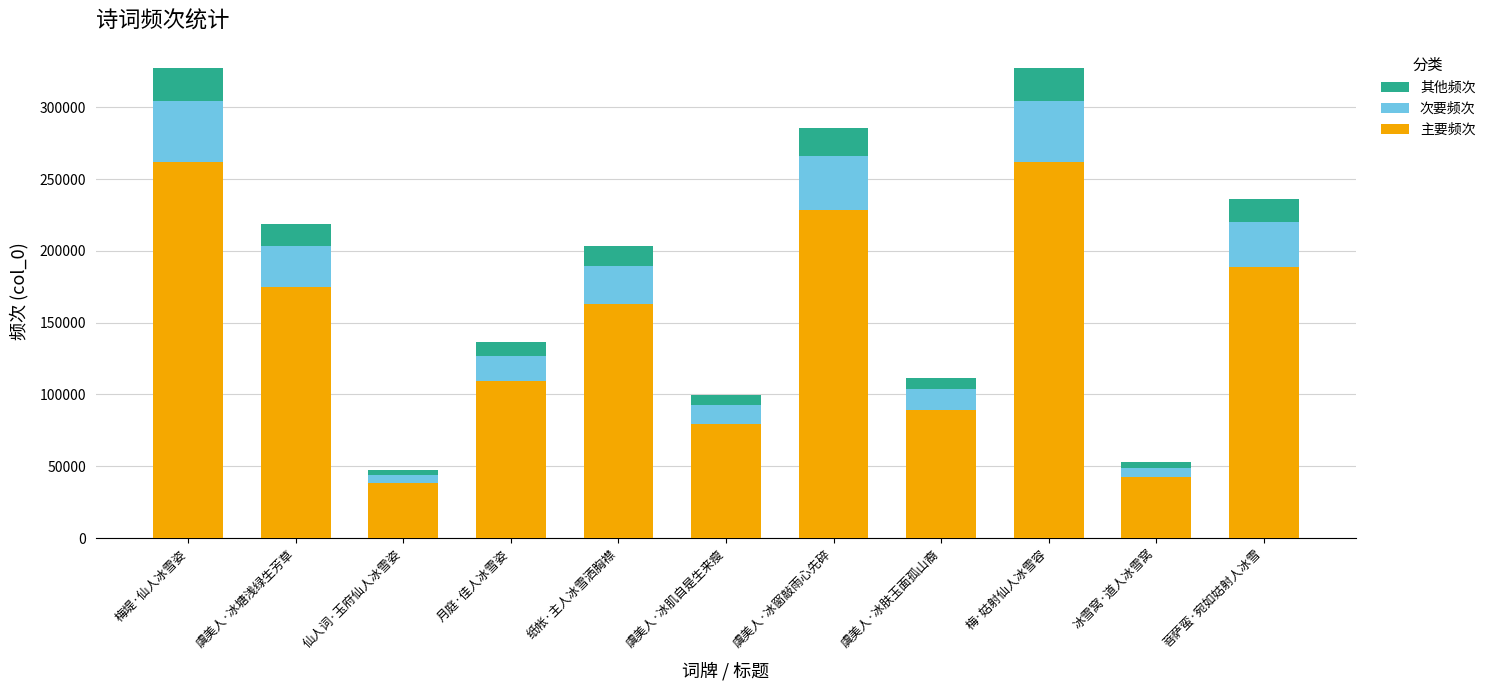

Where is 主要频次 nearest to the value 149890?

纸帐·主人冰雪洒胸襟